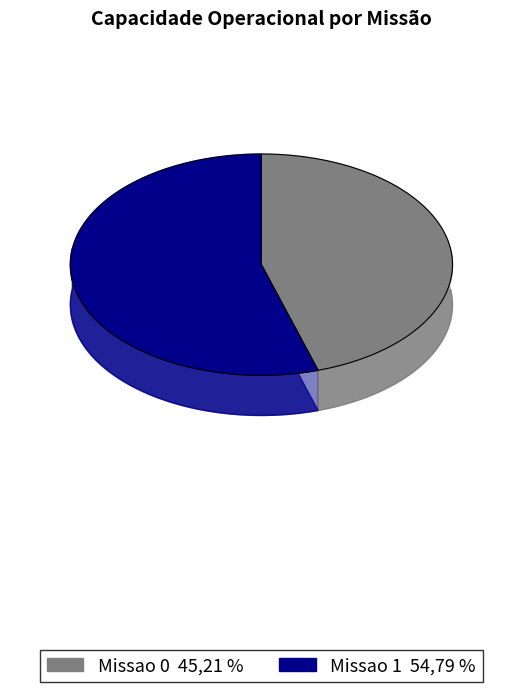

To the nearest percent, what is the average slice percentage?

50%